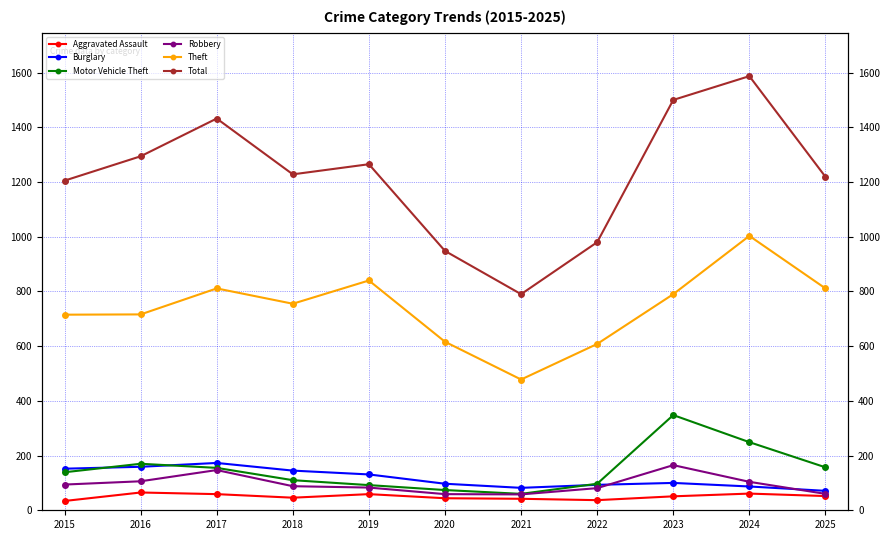

Does the chart have visible grid lines?

Yes